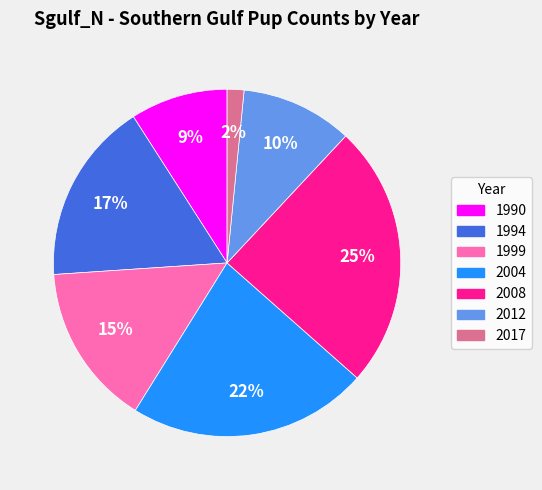

How many slices are in this pie chart?

7